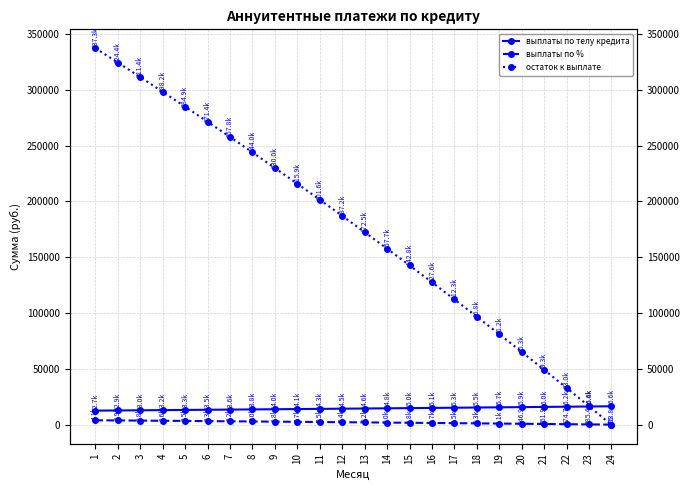

Does the chart have visible grid lines?

Yes